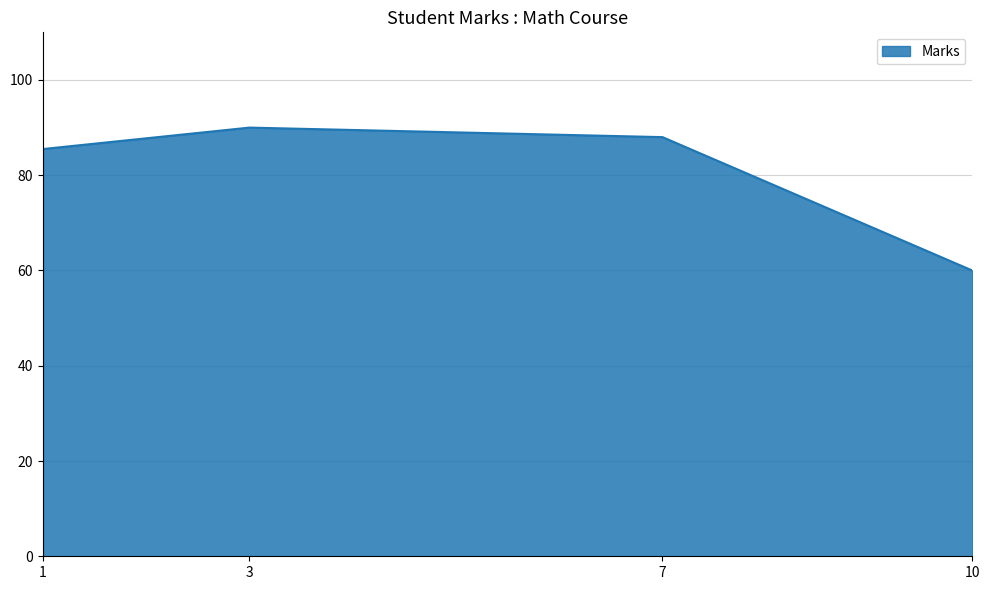

Does the chart display data point markers on the line(s)?

No